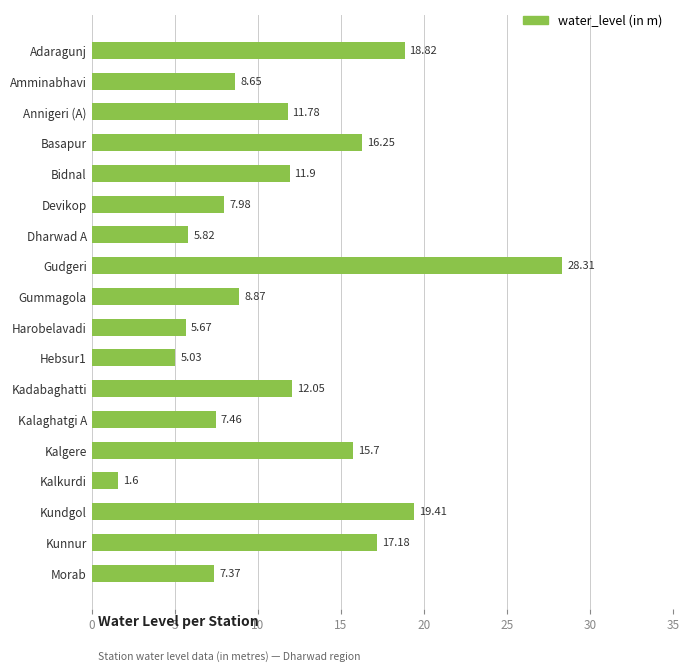

What is the label of the 18th bar from the top?

Morab